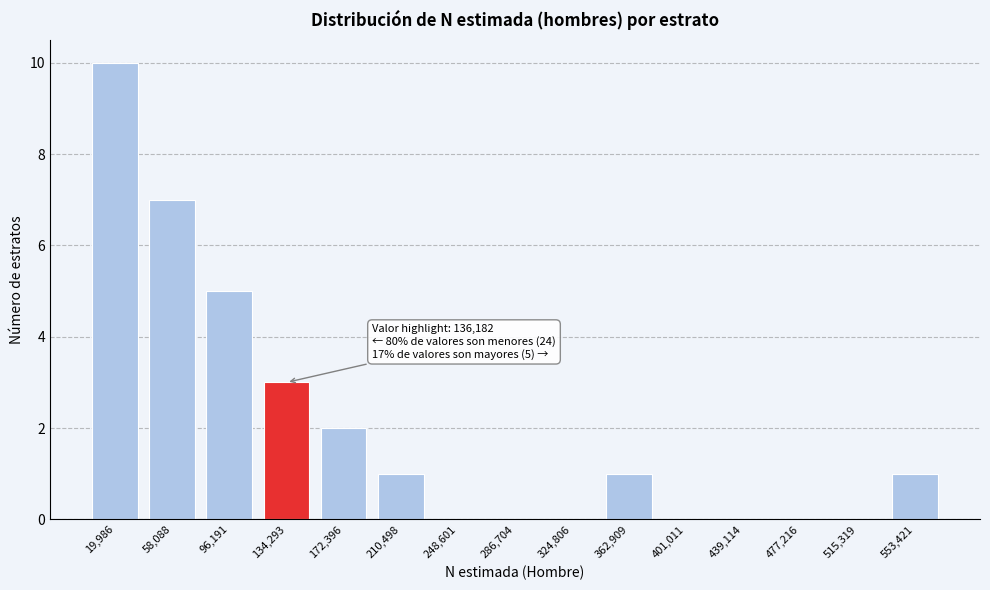

Reading left to right, what are all the values shown in this chart?

19,986=10	58,088=7	96,191=5	134,293=3	172,396=2	210,498=1	248,601=0	286,704=0	324,806=0	362,909=1	401,011=0	439,114=0	477,216=0	515,319=0	553,421=1